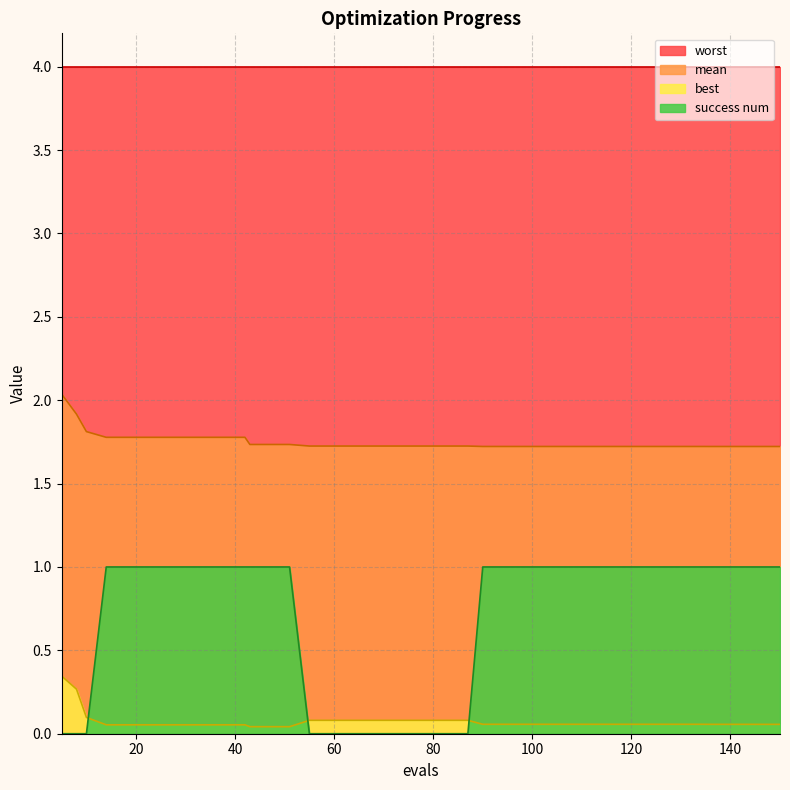

What is the difference between the second highest and second lowest values in the success num series?

1.0